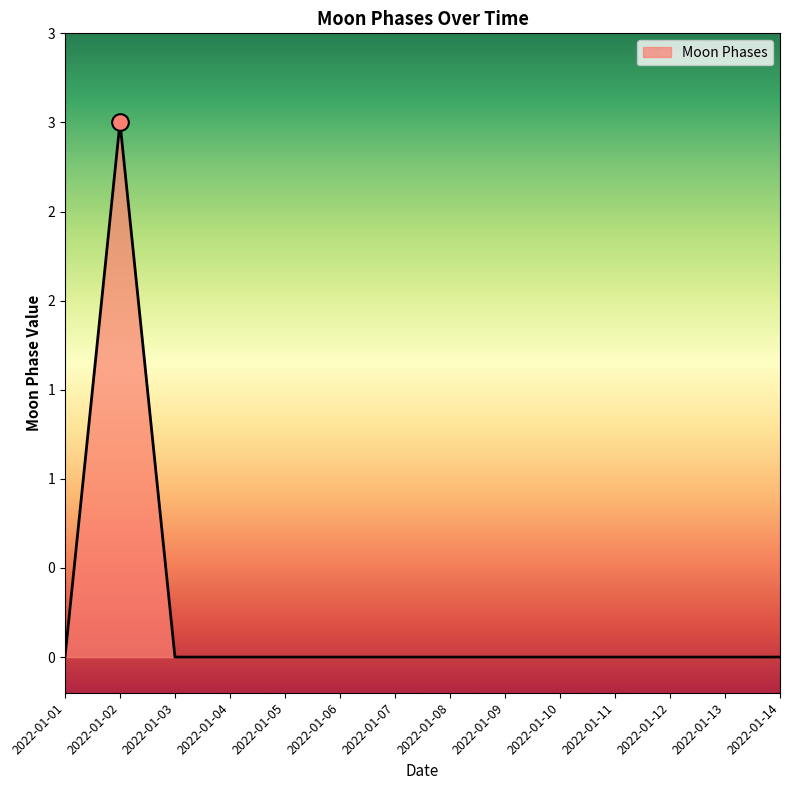

What is the difference between the maximum and second lowest values?

3